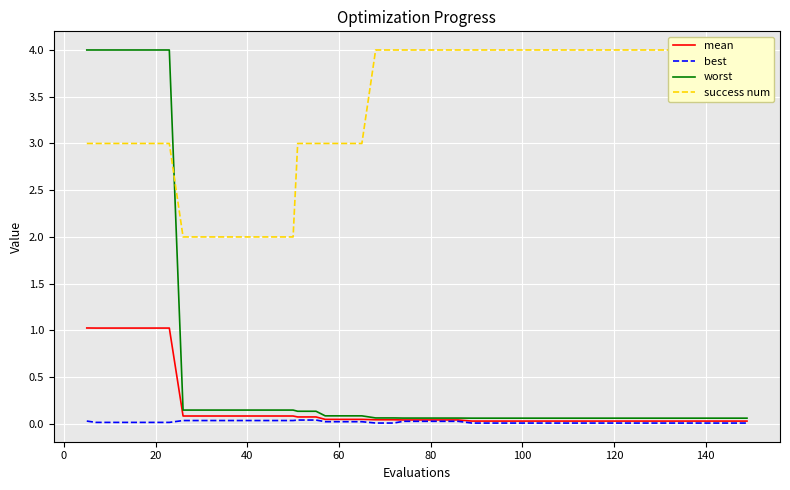

Count the best values in the range 0 to 1.

40